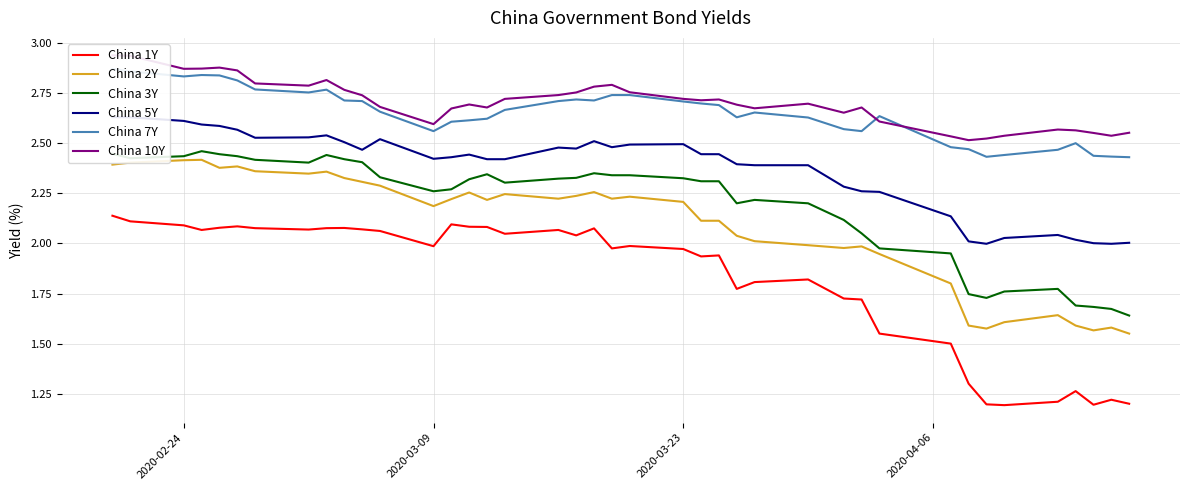

Which series has the largest total across all categories?

China 10Y